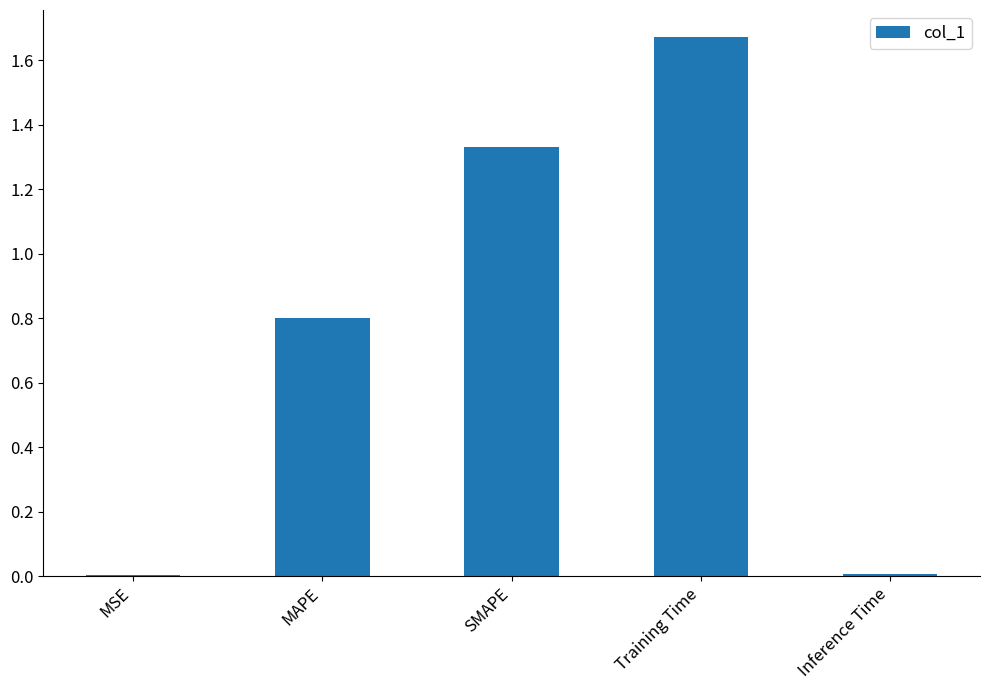

Is it true that the value at SMAPE is 1.9?

False